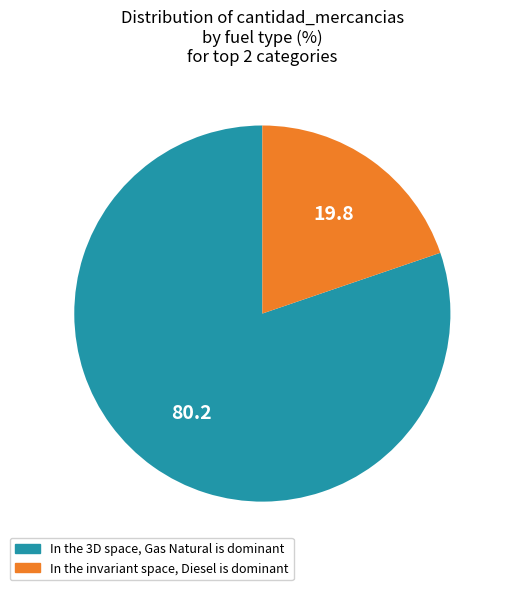

Is there any slice that represents more than half of the pie?

Yes